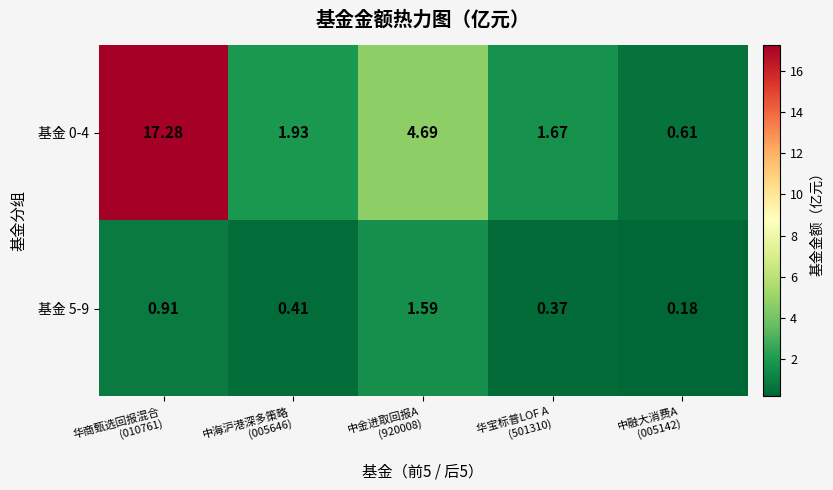

Reading left to right, extract all data points from this chart.

基金 0-4: 华商甄选回报混合
(010761)=17.3	中海沪港深多策略
(005646)=1.9	中金进取回报A
(920008)=4.7	华宝标普LOF A
(501310)=1.7	中融大消费A
(005142)=0.6
基金 5-9: 华商甄选回报混合
(010761)=0.9	中海沪港深多策略
(005646)=0.4	中金进取回报A
(920008)=1.6	华宝标普LOF A
(501310)=0.4	中融大消费A
(005142)=0.2